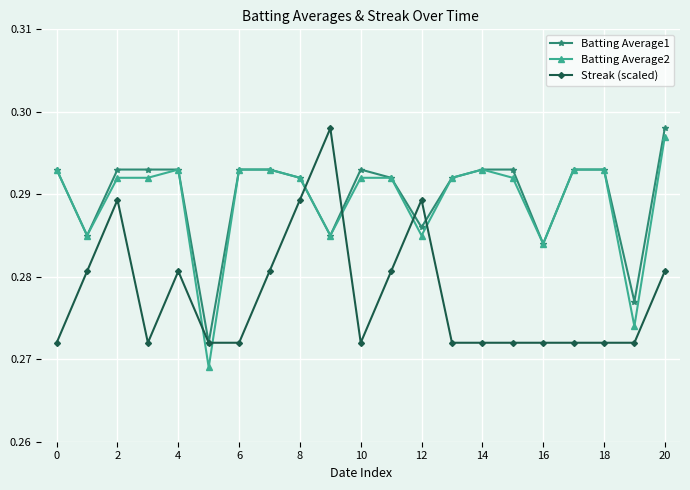

After their last crossing, which series has the higher values: Batting Average2 or Streak (scaled)?

Batting Average2